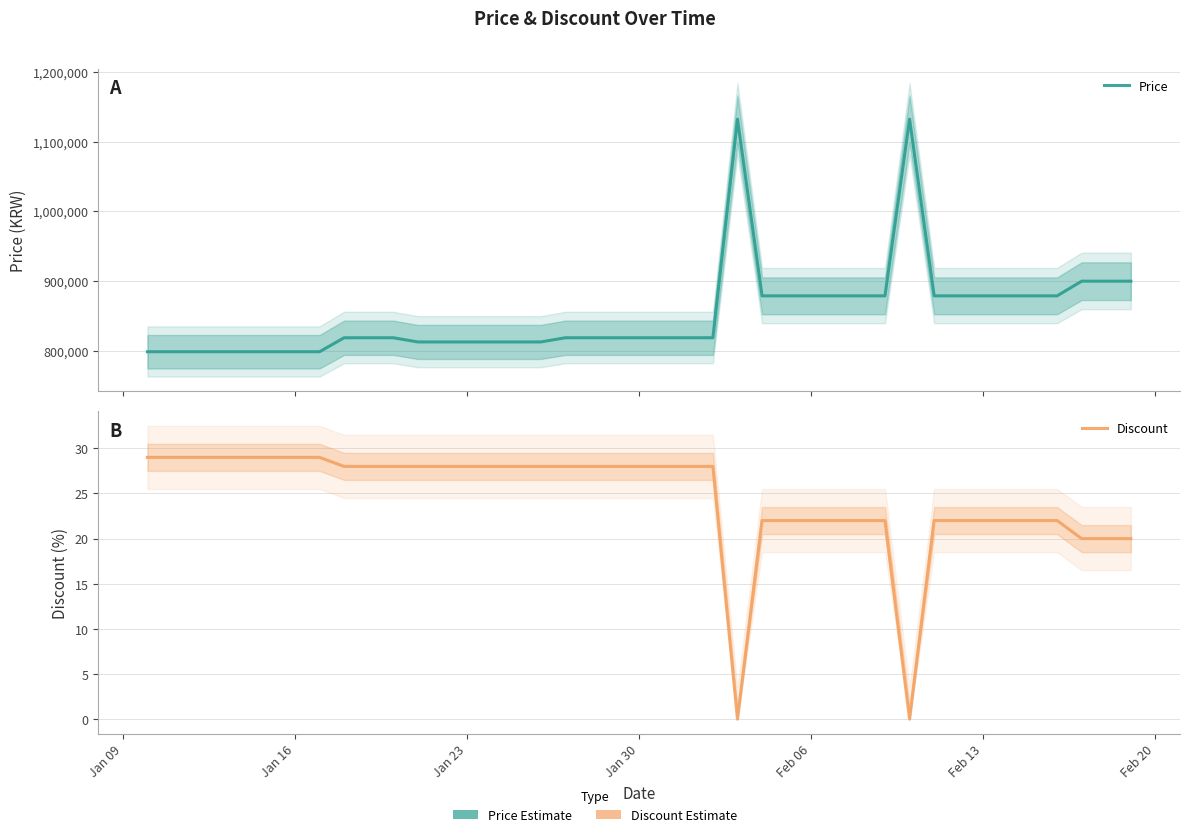

Where does the Discount series first go above 28?

Jan 09